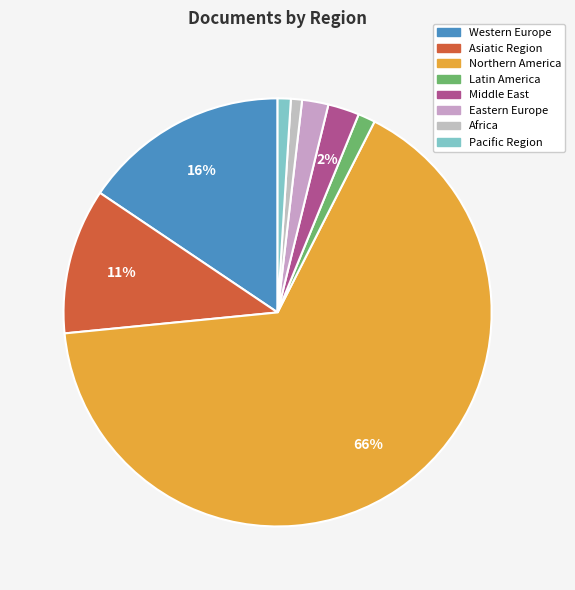

What percentage is the Northern America slice, to the nearest percent?

66%